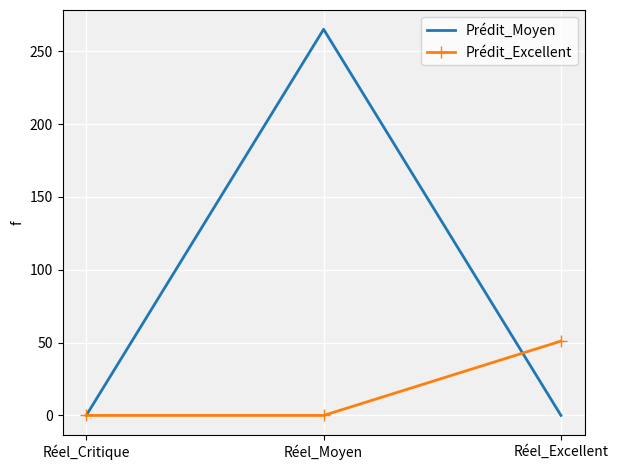

Reading left to right, list all the values displayed in this chart.

Prédit_Moyen: 0	265	0
Prédit_Excellent: 0	0	51